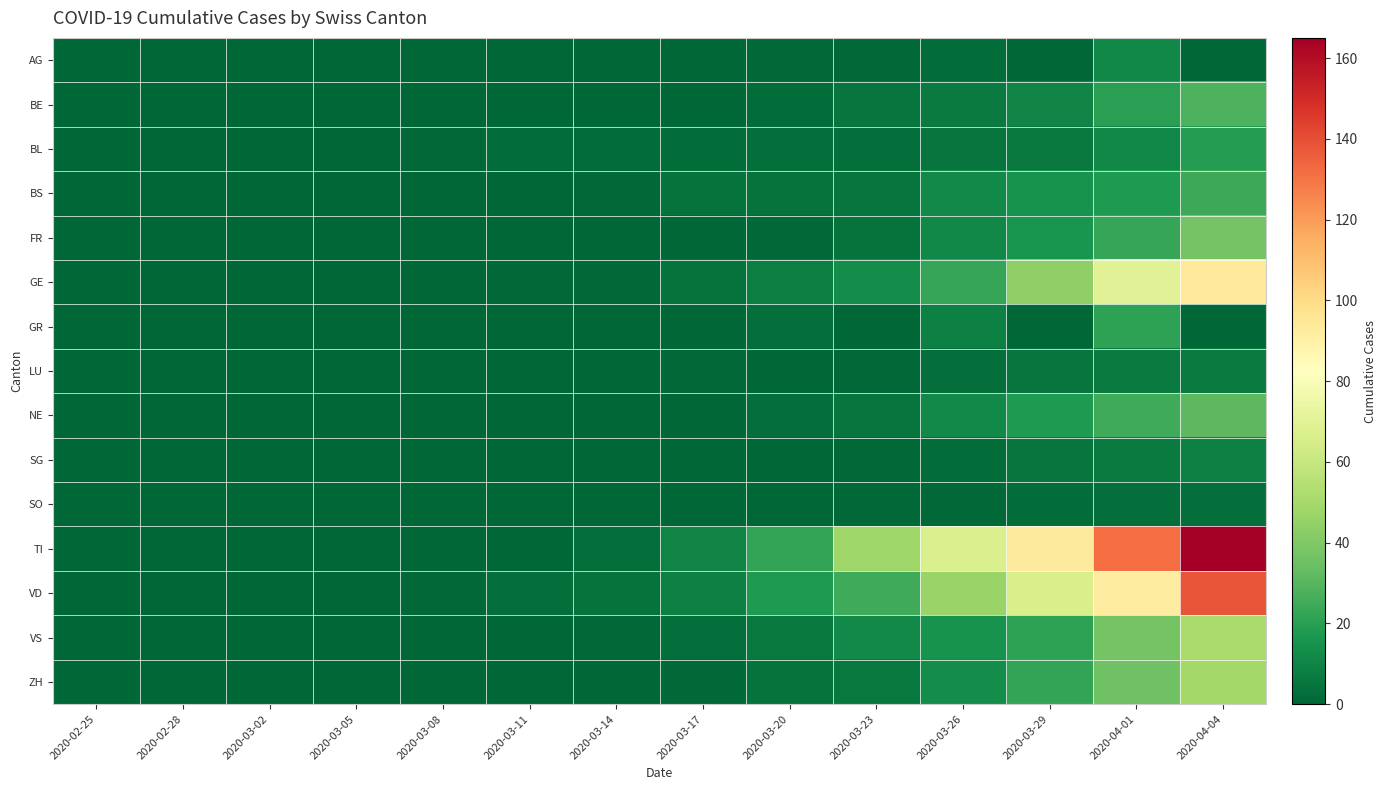

Reading right to left, what are all the values shown in this chart?

AG: 2020-04-04=0	2020-04-01=11	2020-03-29=0	2020-03-26=2	2020-03-23=1	2020-03-20=1	2020-03-17=0	2020-03-14=0	2020-03-11=0	2020-03-08=0	2020-03-05=0	2020-03-02=0	2020-02-28=0	2020-02-25=0
BE: 2020-04-04=28	2020-04-01=20	2020-03-29=10	2020-03-26=7	2020-03-23=5	2020-03-20=2	2020-03-17=0	2020-03-14=0	2020-03-11=0	2020-03-08=0	2020-03-05=0	2020-03-02=0	2020-02-28=0	2020-02-25=0
BL: 2020-04-04=19	2020-04-01=11	2020-03-29=6	2020-03-26=5	2020-03-23=3	2020-03-20=3	2020-03-17=2	2020-03-14=2	2020-03-11=2	2020-03-08=1	2020-03-05=0	2020-03-02=0	2020-02-28=0	2020-02-25=0
BS: 2020-04-04=24	2020-04-01=18	2020-03-29=15	2020-03-26=12	2020-03-23=5	2020-03-20=4	2020-03-17=4	2020-03-14=1	2020-03-11=0	2020-03-08=0	2020-03-05=0	2020-03-02=0	2020-02-28=0	2020-02-25=0
FR: 2020-04-04=37	2020-04-01=23	2020-03-29=16	2020-03-26=11	2020-03-23=4	2020-03-20=1	2020-03-17=0	2020-03-14=0	2020-03-11=0	2020-03-08=0	2020-03-05=0	2020-03-02=0	2020-02-28=0	2020-02-25=0
GE: 2020-04-04=94	2020-04-01=69	2020-03-29=44	2020-03-26=23	2020-03-23=13	2020-03-20=8	2020-03-17=4	2020-03-14=1	2020-03-11=1	2020-03-08=0	2020-03-05=0	2020-03-02=0	2020-02-28=0	2020-02-25=0
GR: 2020-04-04=0	2020-04-01=21	2020-03-29=0	2020-03-26=9	2020-03-23=0	2020-03-20=3	2020-03-17=0	2020-03-14=0	2020-03-11=0	2020-03-08=0	2020-03-05=0	2020-03-02=0	2020-02-28=0	2020-02-25=0
LU: 2020-04-04=7	2020-04-01=7	2020-03-29=5	2020-03-26=3	2020-03-23=1	2020-03-20=0	2020-03-17=1	2020-03-14=0	2020-03-11=0	2020-03-08=0	2020-03-05=0	2020-03-02=0	2020-02-28=0	2020-02-25=0
NE: 2020-04-04=31	2020-04-01=25	2020-03-29=18	2020-03-26=12	2020-03-23=5	2020-03-20=3	2020-03-17=0	2020-03-14=0	2020-03-11=0	2020-03-08=0	2020-03-05=0	2020-03-02=0	2020-02-28=0	2020-02-25=0
SG: 2020-04-04=9	2020-04-01=7	2020-03-29=5	2020-03-26=2	2020-03-23=1	2020-03-20=0	2020-03-17=0	2020-03-14=0	2020-03-11=0	2020-03-08=0	2020-03-05=0	2020-03-02=0	2020-02-28=0	2020-02-25=0
SO: 2020-04-04=3	2020-04-01=3	2020-03-29=2	2020-03-26=1	2020-03-23=1	2020-03-20=0	2020-03-17=0	2020-03-14=0	2020-03-11=0	2020-03-08=0	2020-03-05=0	2020-03-02=0	2020-02-28=0	2020-02-25=0
TI: 2020-04-04=165	2020-04-01=132	2020-03-29=93	2020-03-26=67	2020-03-23=48	2020-03-20=22	2020-03-17=10	2020-03-14=3	2020-03-11=0	2020-03-08=0	2020-03-05=0	2020-03-02=0	2020-02-28=0	2020-02-25=0
VD: 2020-04-04=138	2020-04-01=92	2020-03-29=66	2020-03-26=47	2020-03-23=25	2020-03-20=18	2020-03-17=9	2020-03-14=4	2020-03-11=3	2020-03-08=1	2020-03-05=0	2020-03-02=0	2020-02-28=0	2020-02-25=0
VS: 2020-04-04=51	2020-04-01=37	2020-03-29=21	2020-03-26=15	2020-03-23=12	2020-03-20=6	2020-03-17=3	2020-03-14=1	2020-03-11=0	2020-03-08=0	2020-03-05=0	2020-03-02=0	2020-02-28=0	2020-02-25=0
ZH: 2020-04-04=49	2020-04-01=36	2020-03-29=22	2020-03-26=13	2020-03-23=6	2020-03-20=4	2020-03-17=1	2020-03-14=0	2020-03-11=0	2020-03-08=0	2020-03-05=0	2020-03-02=0	2020-02-28=0	2020-02-25=0